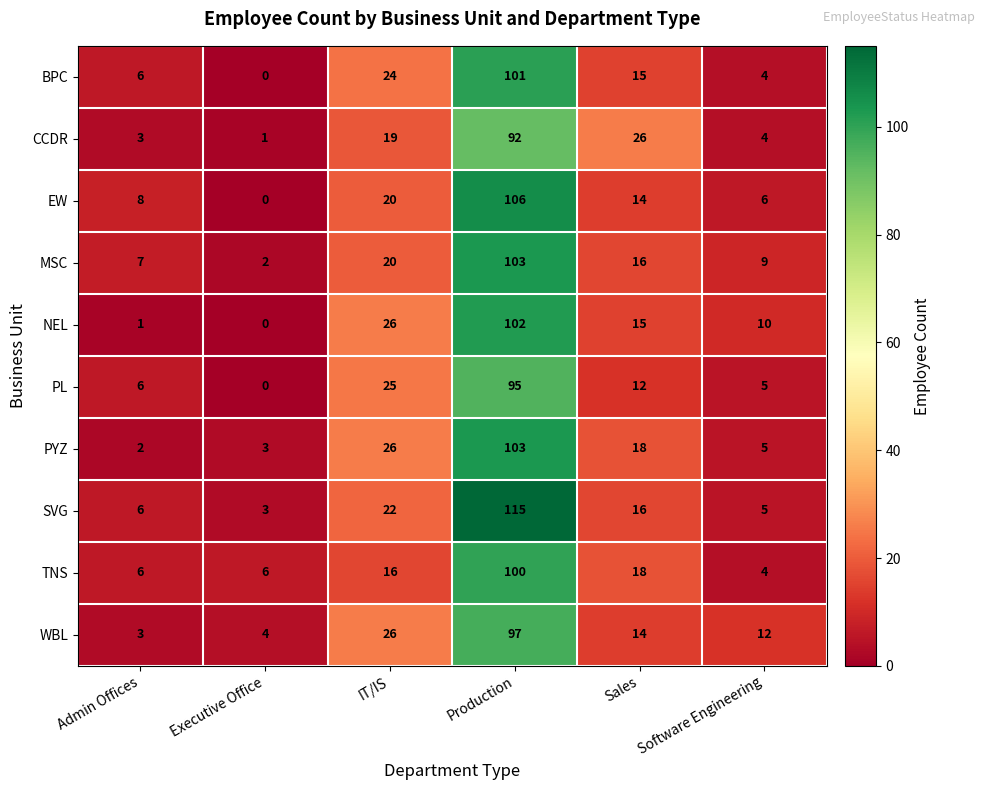

How many series are shown in this chart?

10